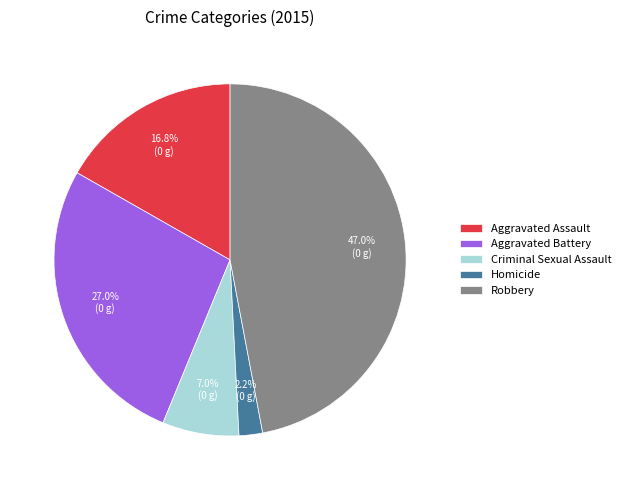

How much of the chart is everything except Aggravated Battery?

73.0%